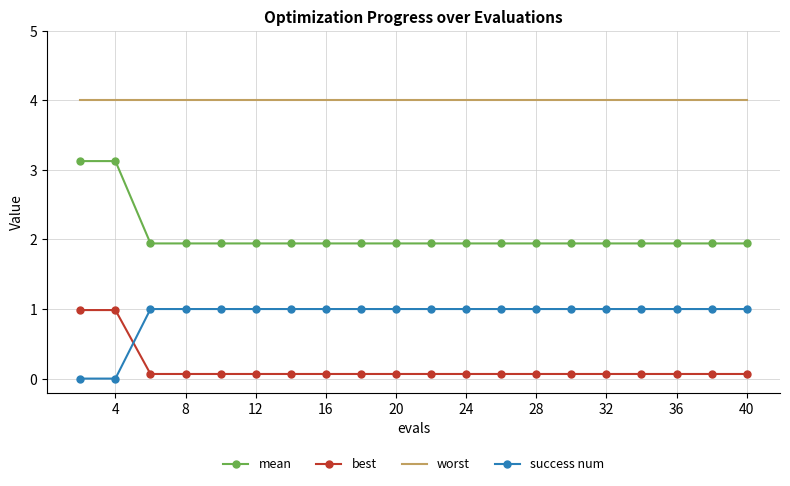

What is the average value of the success num series?

0.9